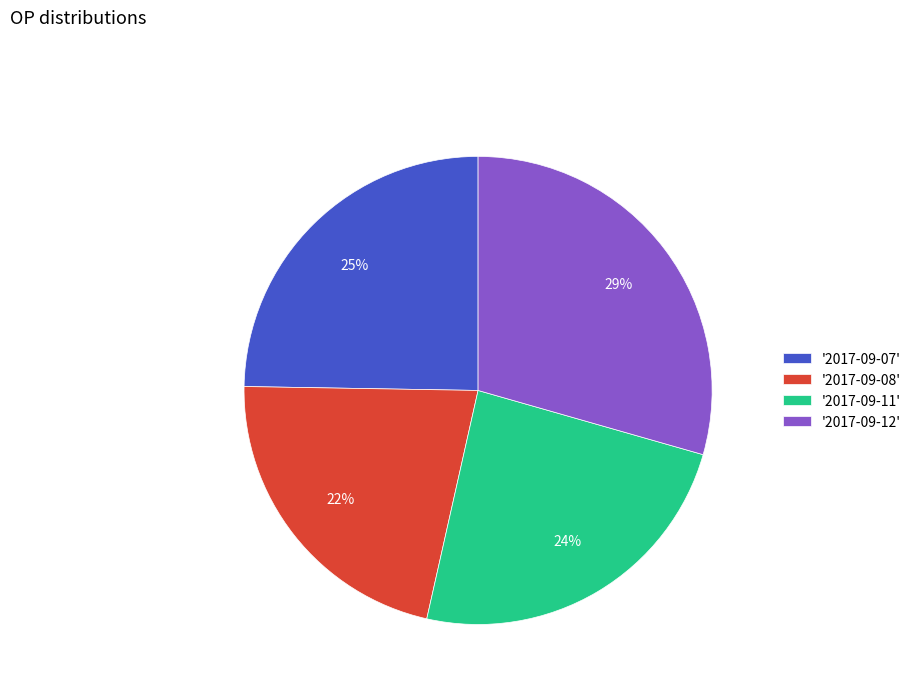

To the nearest percent, what is the average slice percentage?

25%